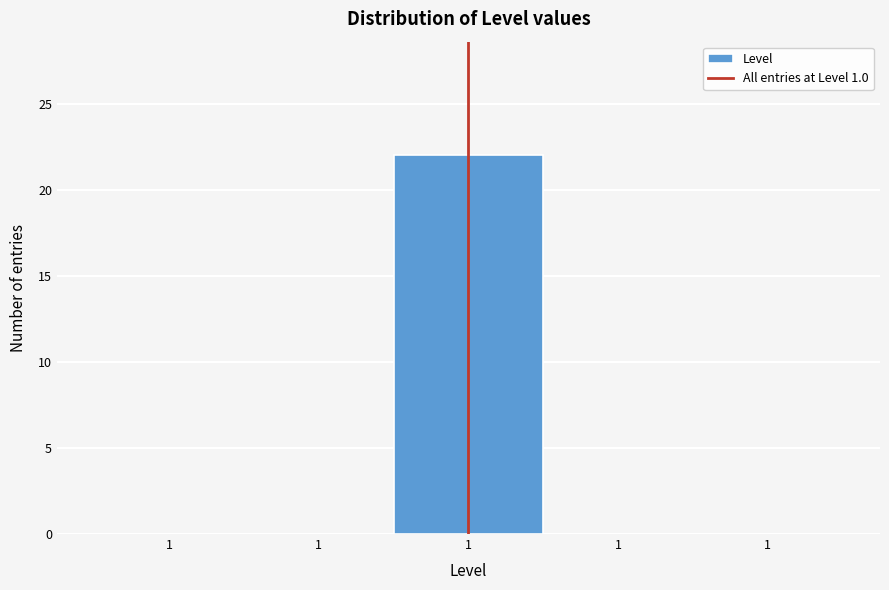

How many categories are shown in the chart?

5